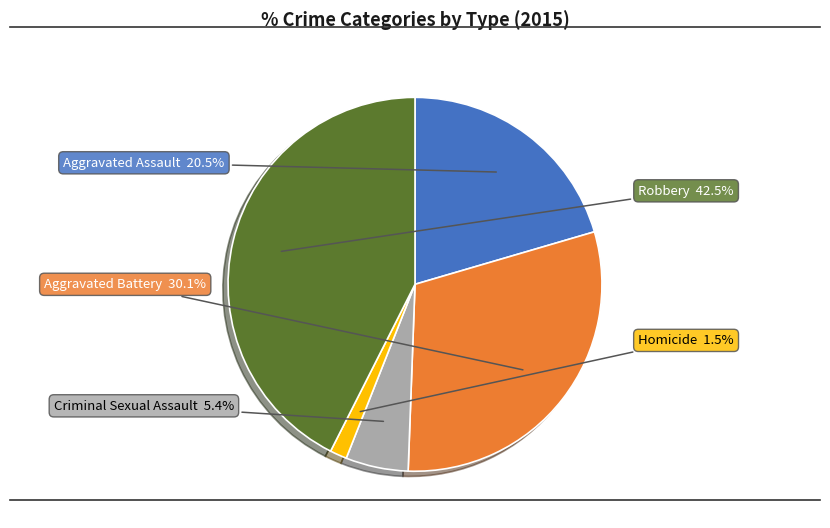

Is there any slice that represents more than half of the pie?

No